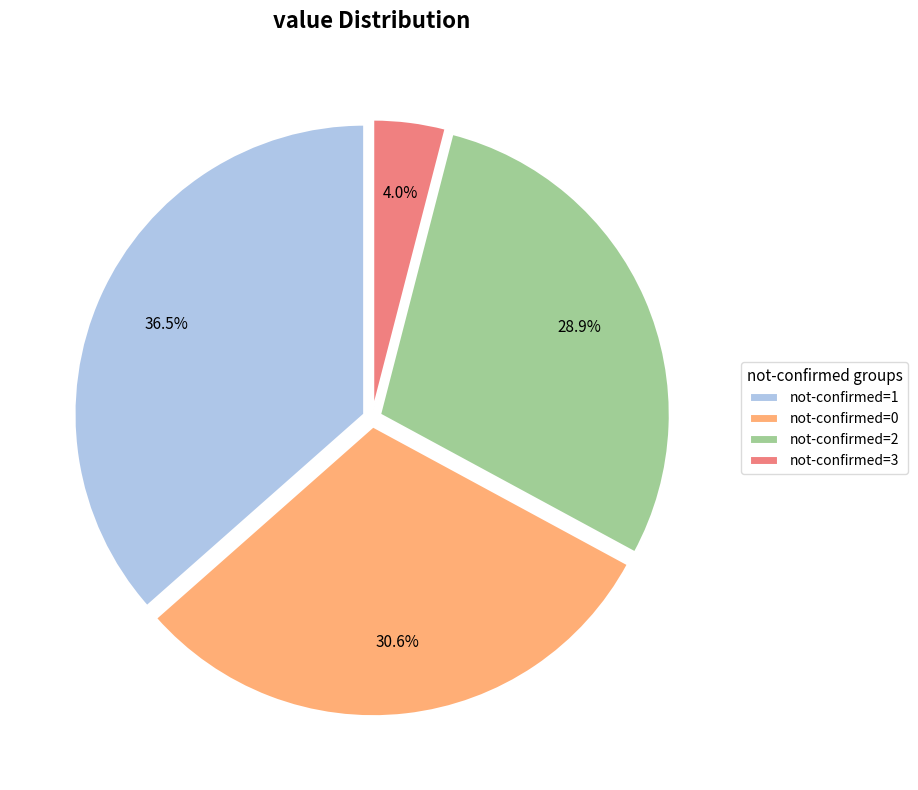

What is the smallest slice in the pie chart?

not-confirmed=3